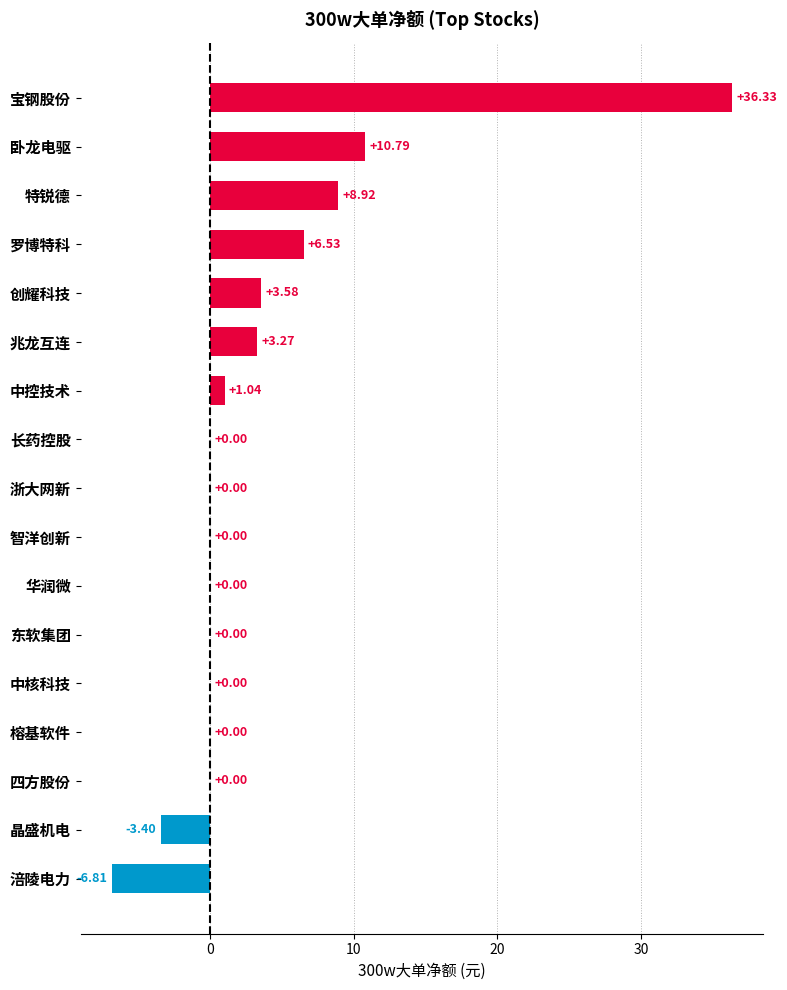

Which label corresponds to the largest value in the chart?

宝钢股份